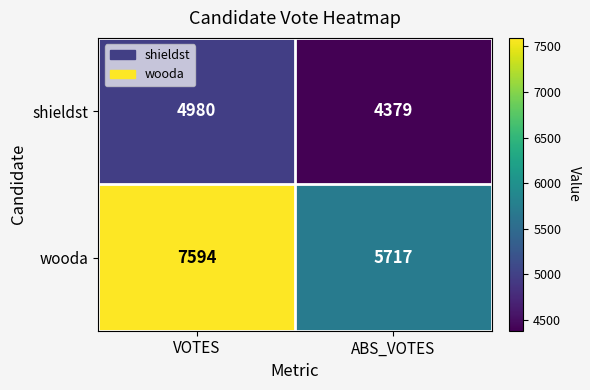

What is the total value across all series at VOTES?

12574